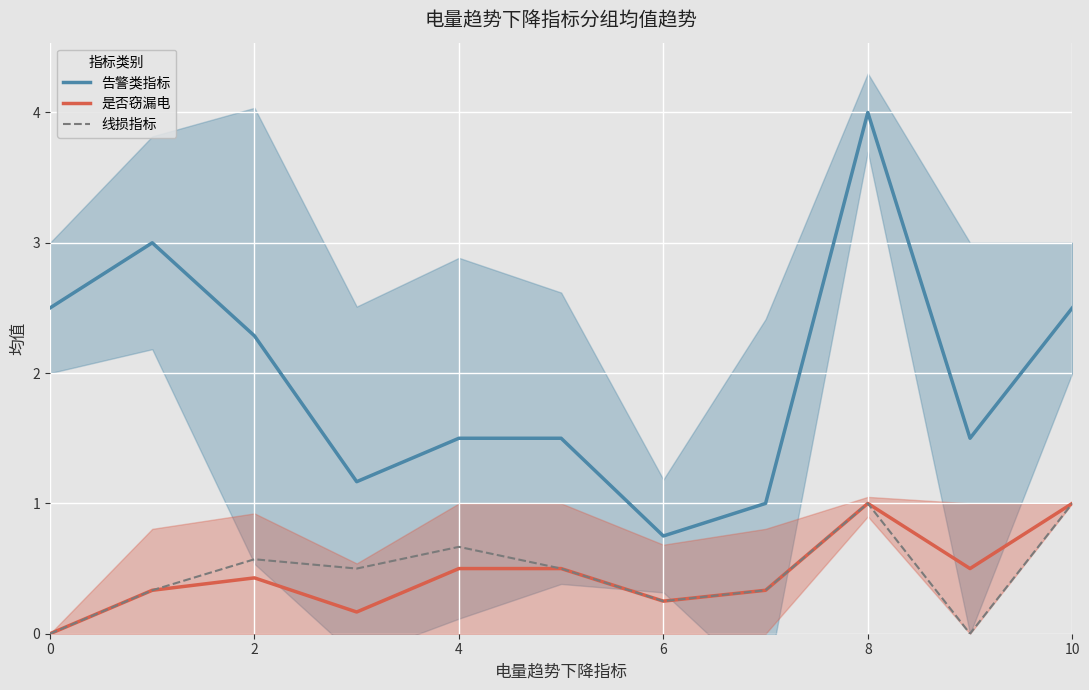

Is it true that 线损指标 equals 1.2 at 4?

False